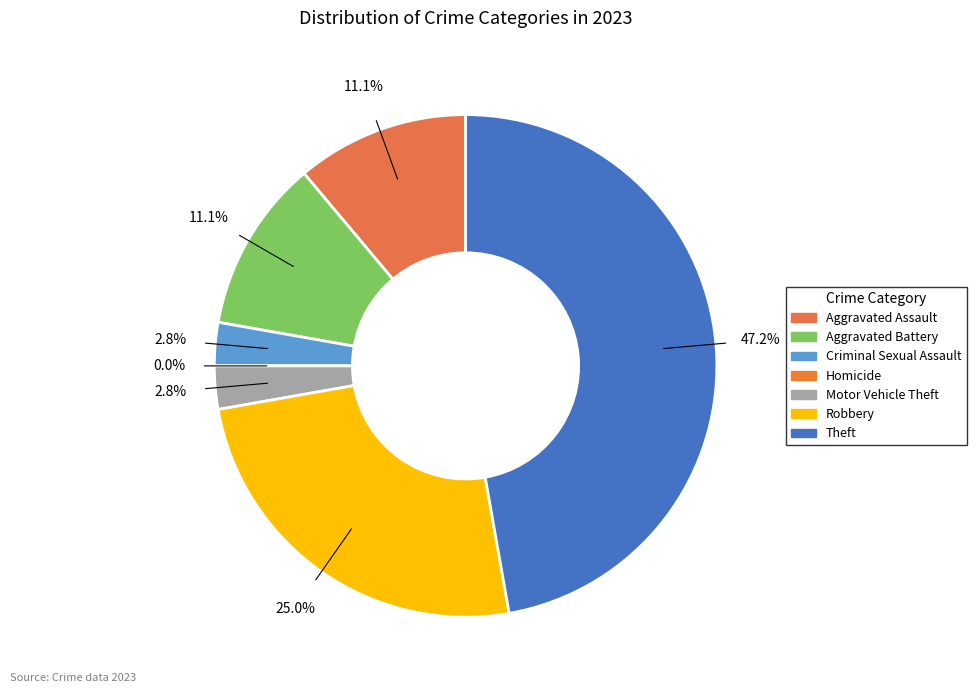

Which category has the smallest portion of the pie?

Homicide